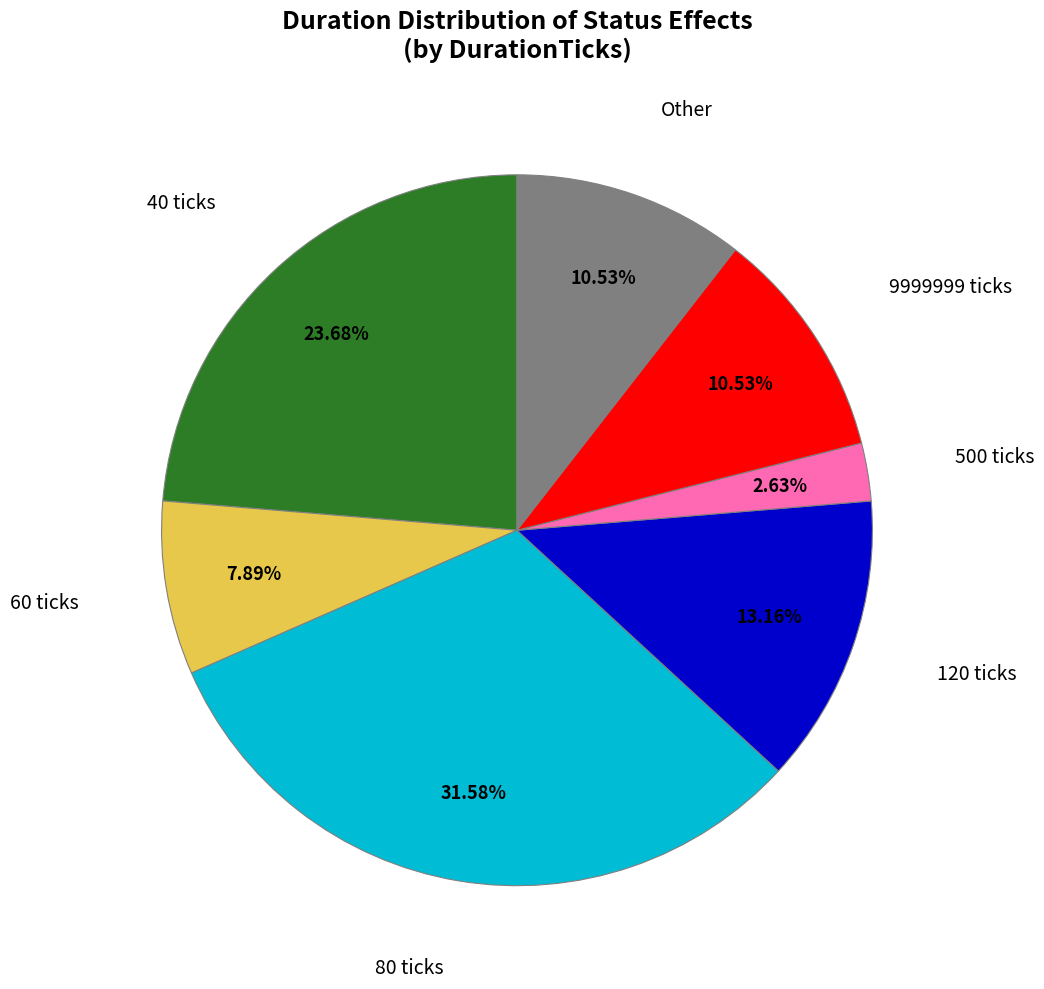

Count the number of slices in the pie.

7